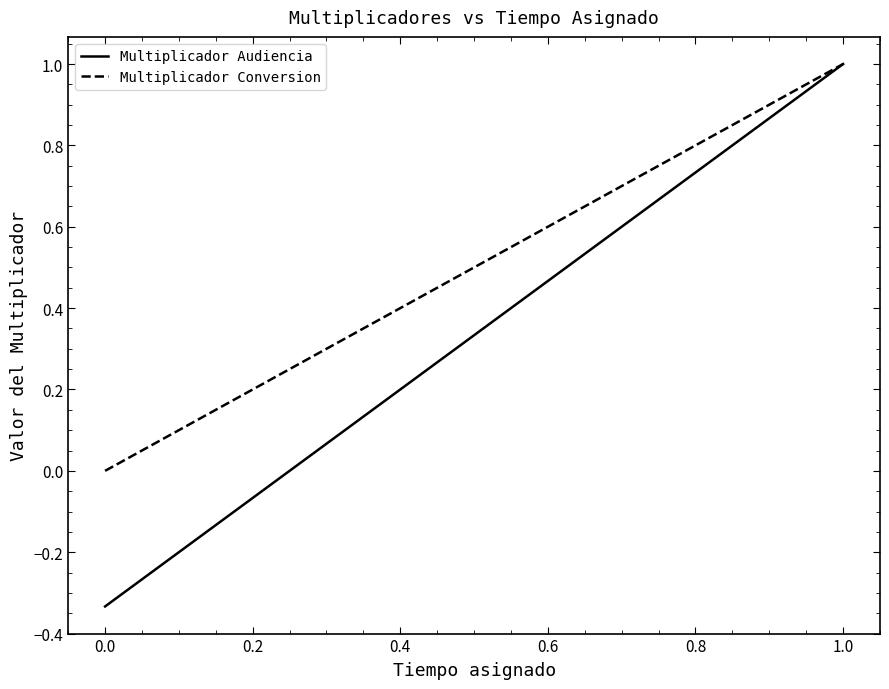

Rank the series by their average value, from lowest to highest.

Multiplicador Audiencia, Multiplicador Conversion